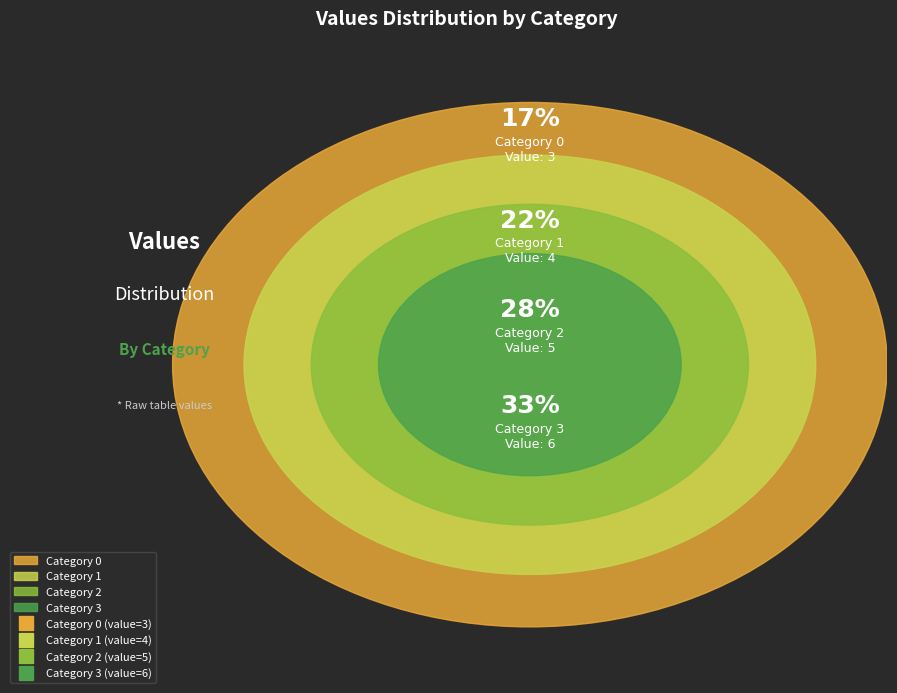

Rank the categories by value from highest to lowest.

3, 2, 1, 0